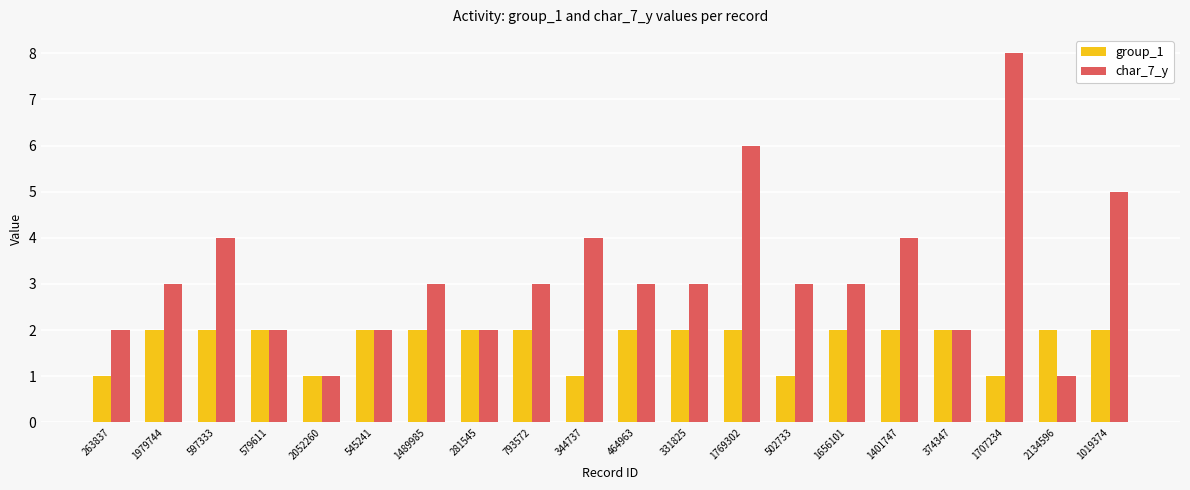

Which series has the largest total across all categories?

char_7_y